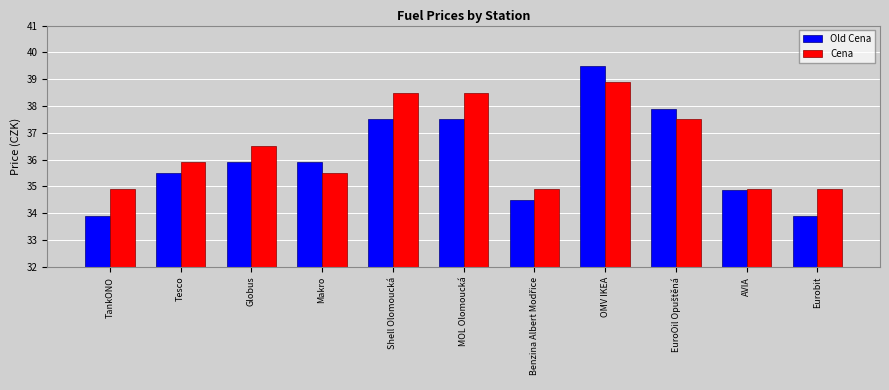

How many groups of bars are there?

11